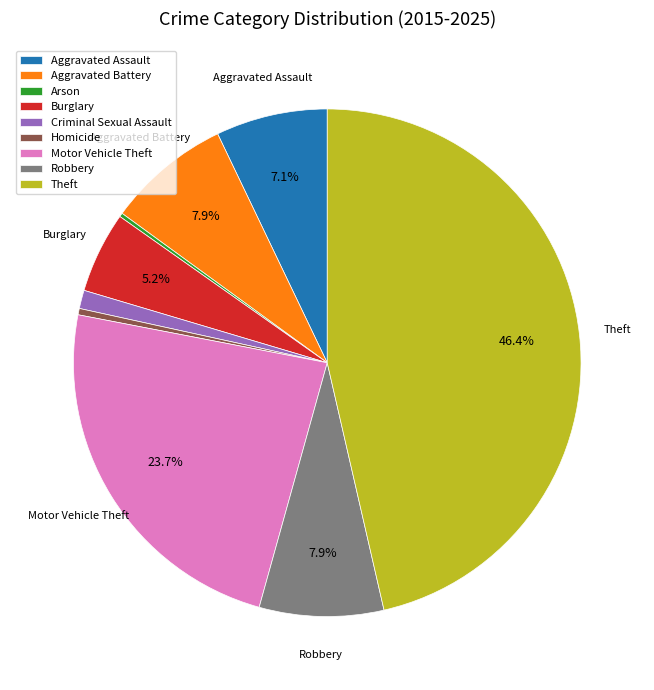

Which category has the biggest portion of the pie?

Theft